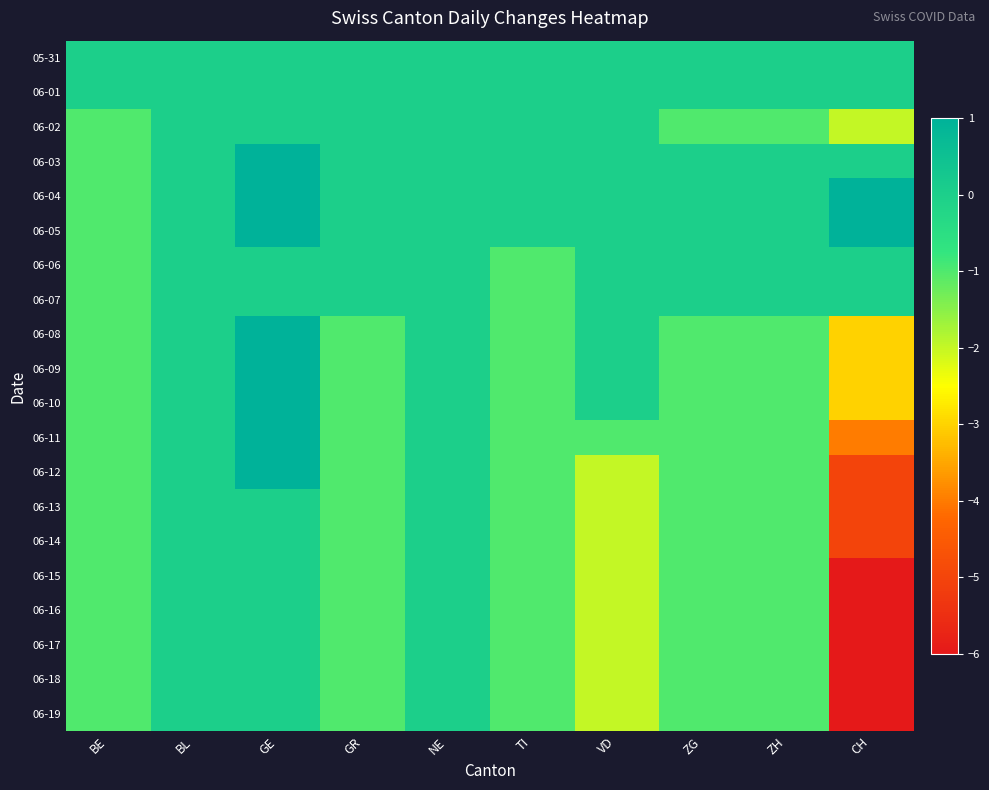

Which series changed the most between BE and CH?

06-15